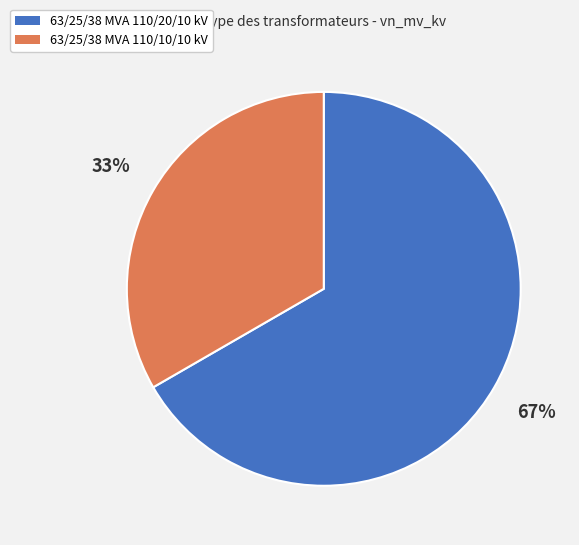

Does 63/25/38 MVA 110/20/10 kV account for over 50% of the chart?

Yes